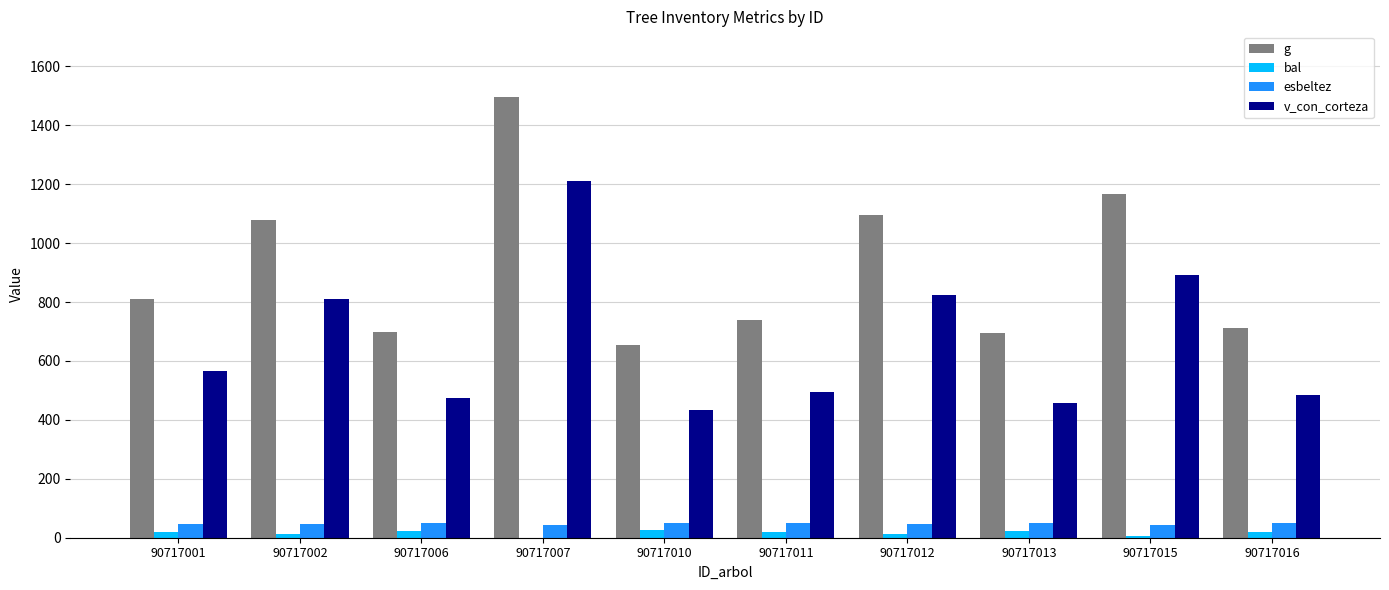

Is it true that g equals 1167.9 at 90717015?

True